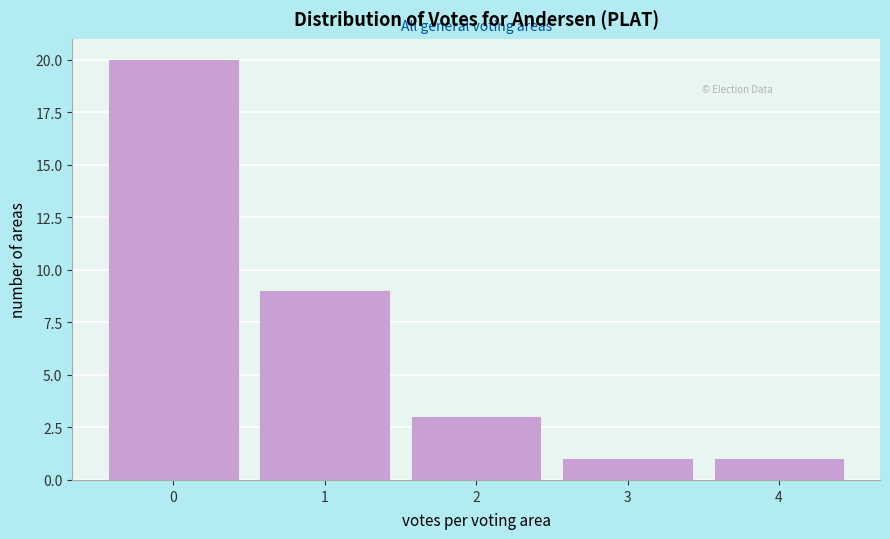

Over which range of the x-axis is the bar tallest?

-0.5 to 0.5